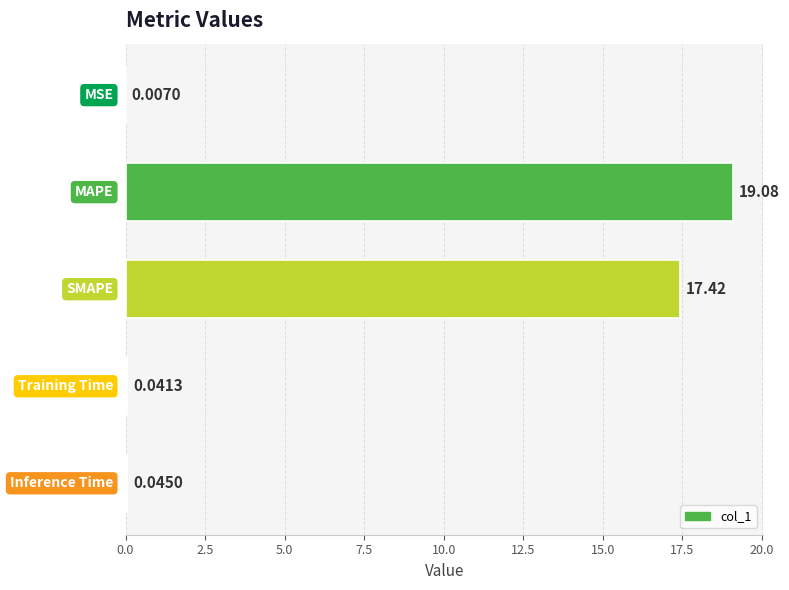

What is the sum of all values?

36.6